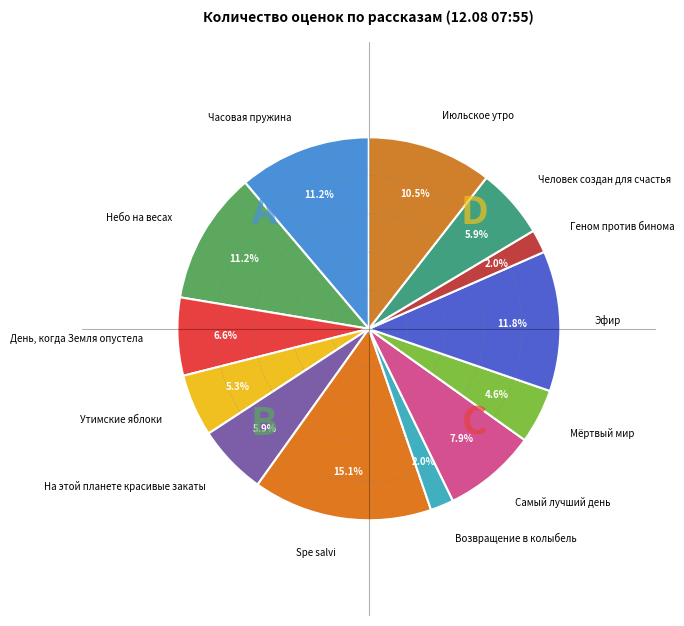

To the nearest percent, what is the difference between the largest and smallest slice percentages?

13%